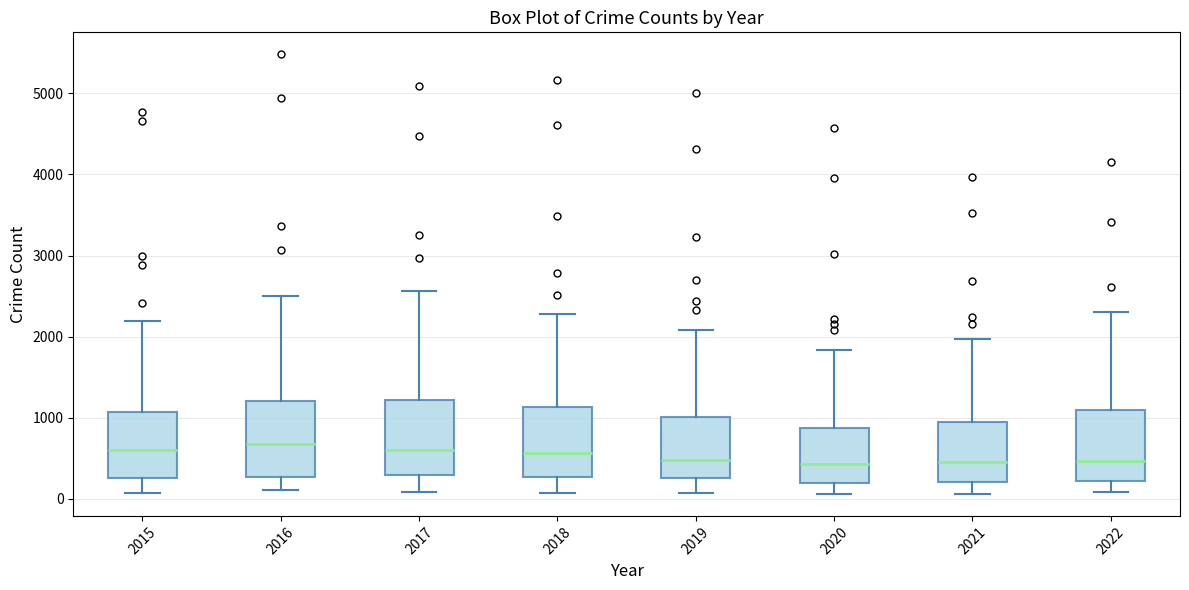

Where does the lower whisker of the box at x = 2022 end on the y-axis? The values are not printed on the chart, so give them approximately, as read against the axis.

100